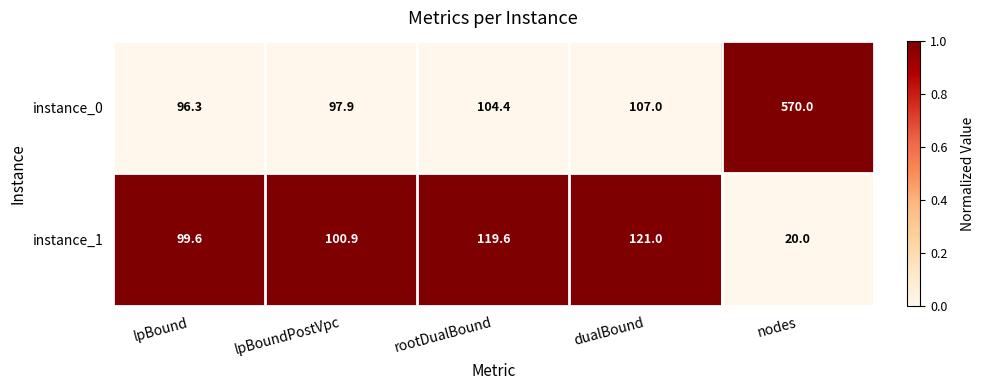

What is the greatest value displayed?

570.0